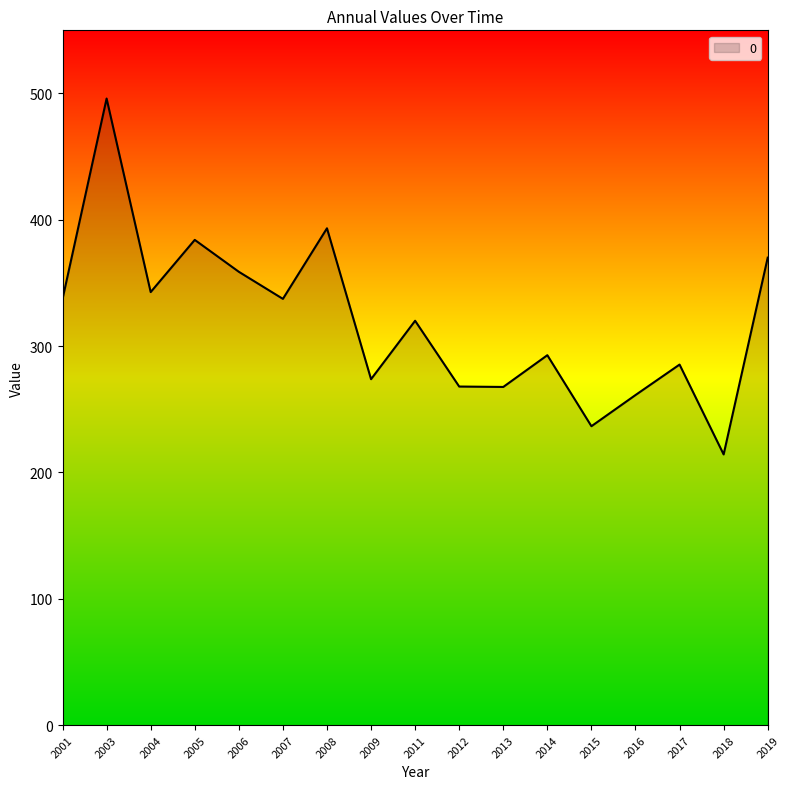

What is the difference between the maximum and minimum values?

281.7